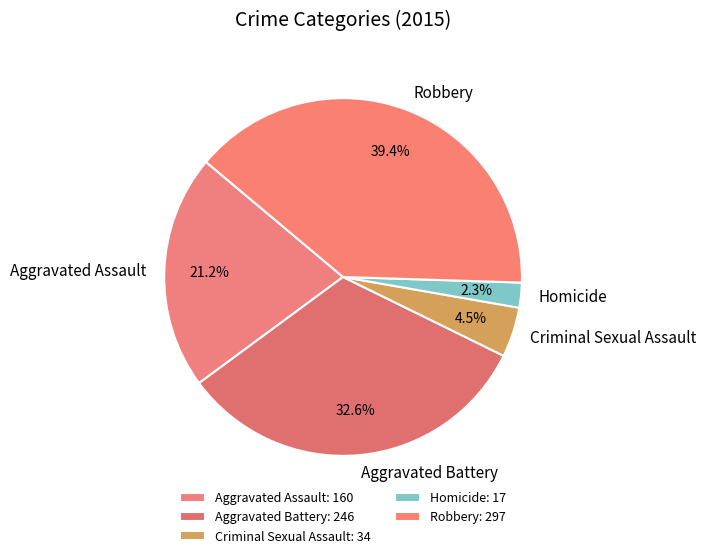

To the nearest percent, what percentage of the pie is Homicide?

2%